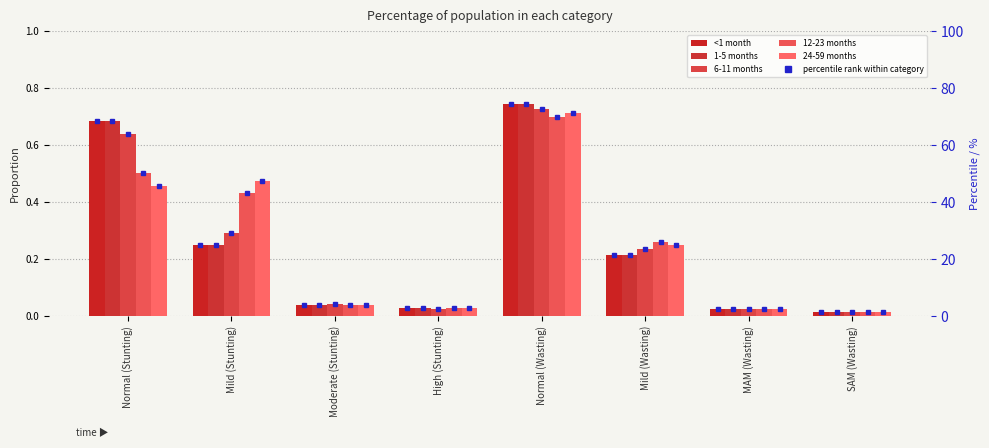

At how many categories does at least one series exceed 0?

8